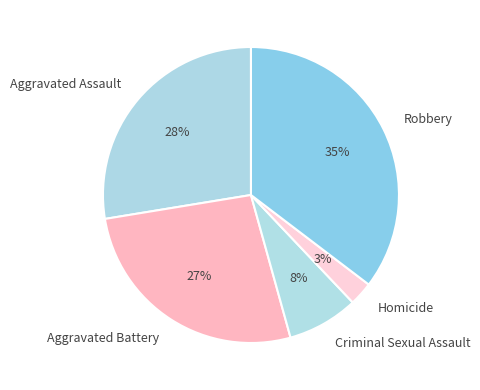

What is the smallest slice in the pie chart?

Homicide